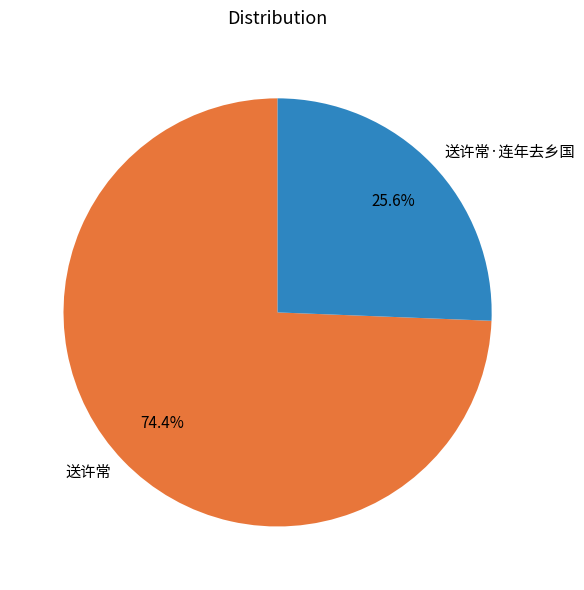

To the nearest percent, what is the average slice percentage?

50%